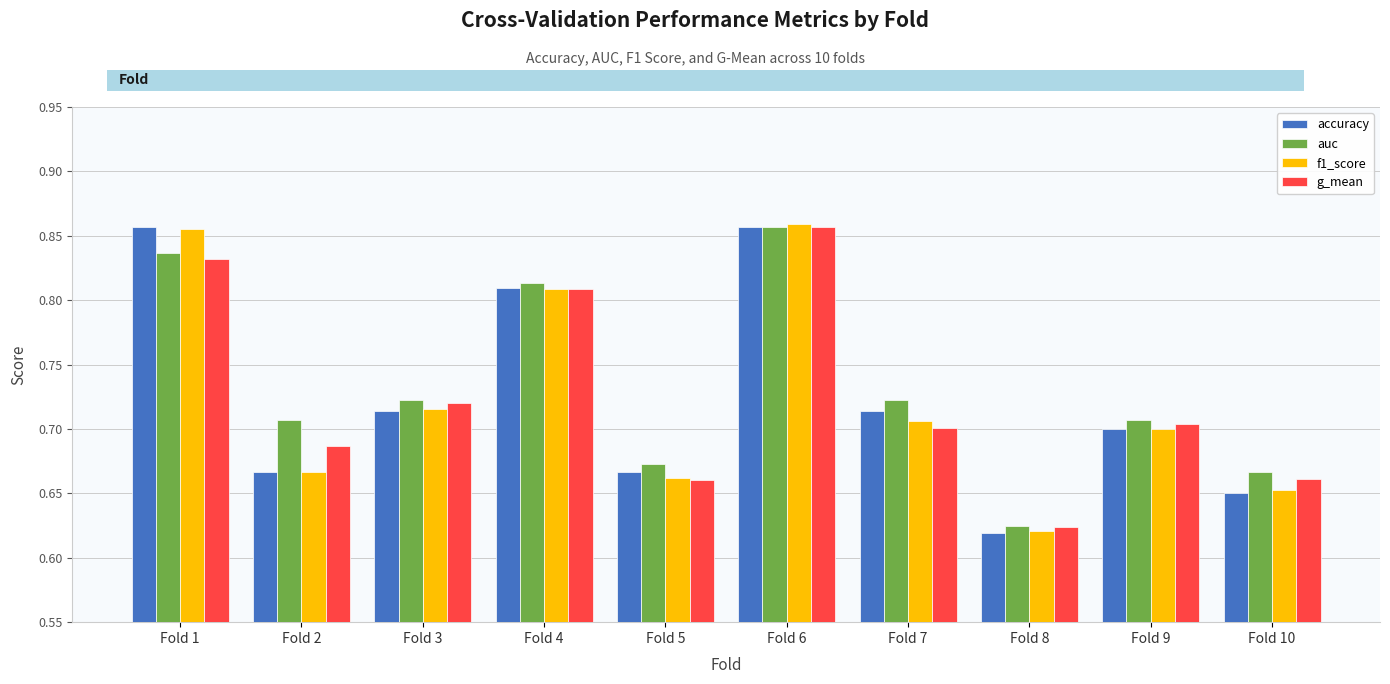

True or false: g_mean has a value of 0.7 at Fold 5.

True